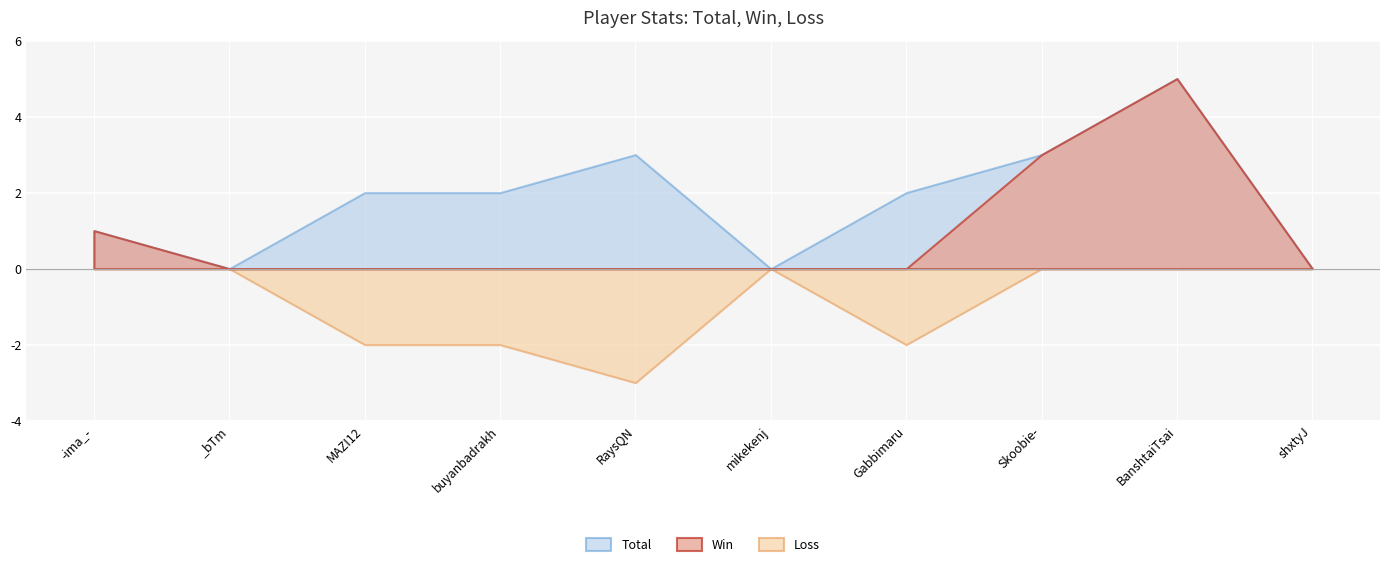

How many lines are shown in the chart?

3